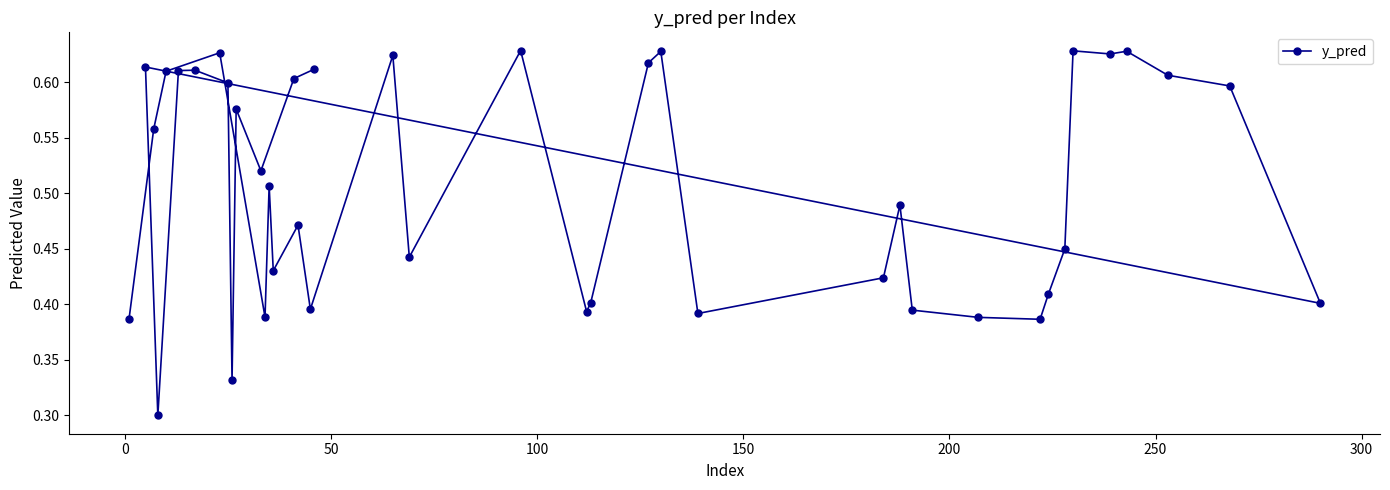

Does the chart have visible grid lines?

No